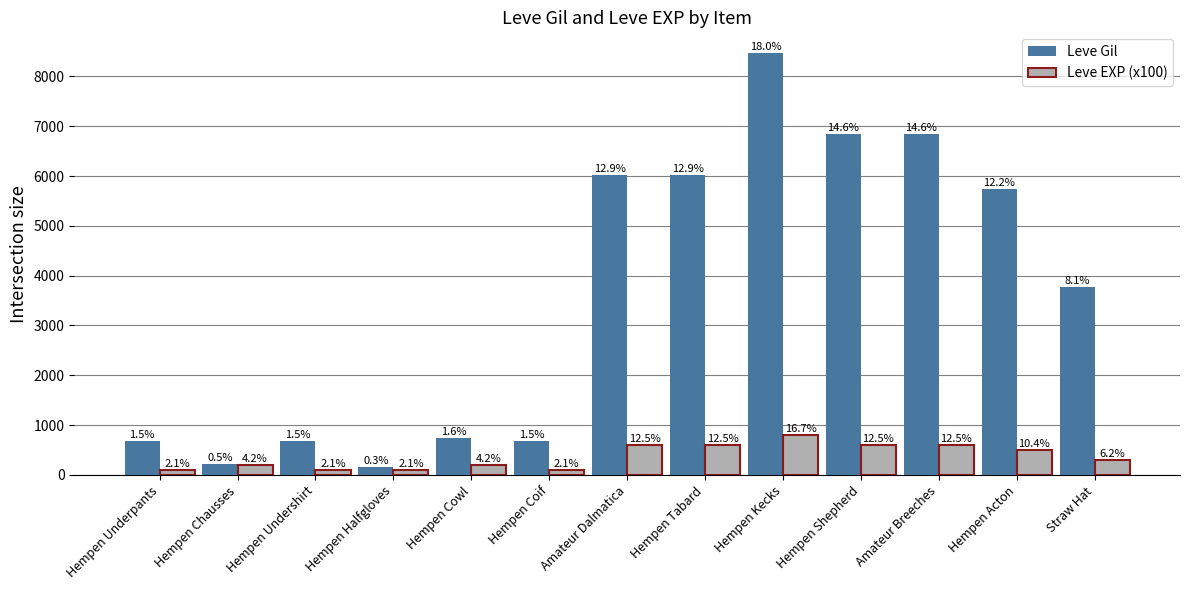

What are all the series names shown in the legend?

Leve Gil, Leve EXP (x100)